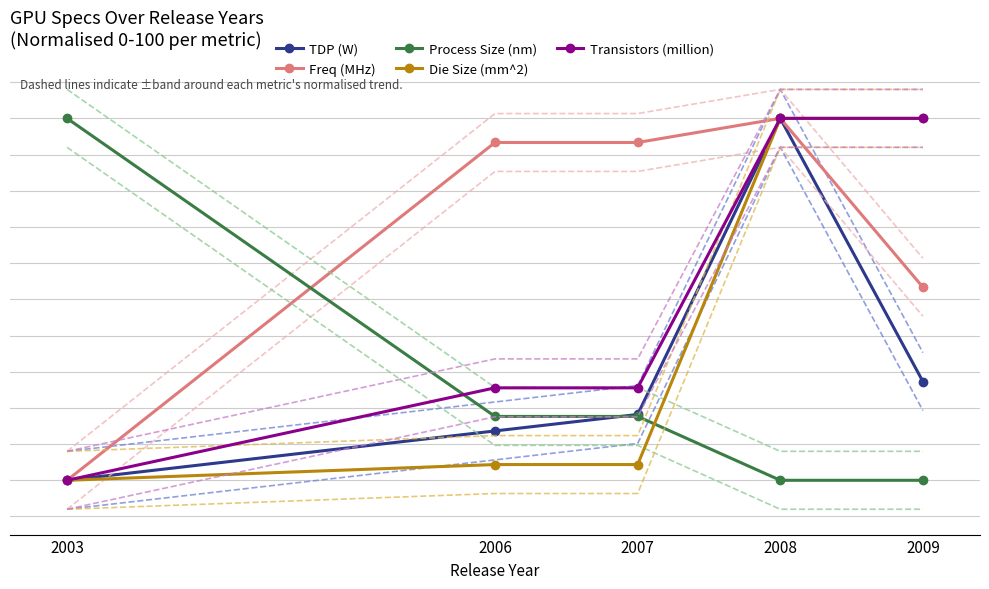

At which category does the chart reach its peak across all series?

2008